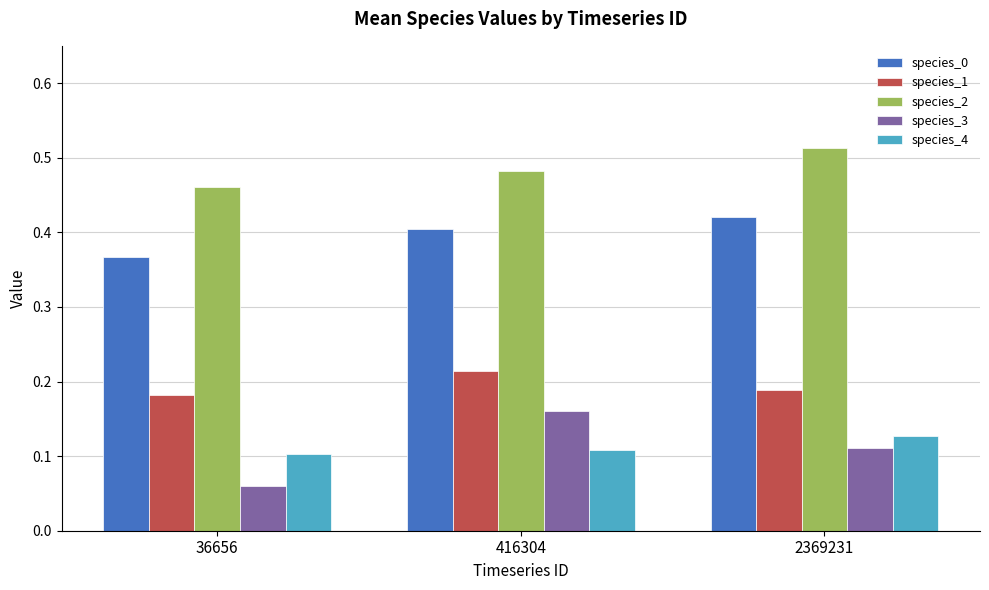

Which series has the widest spread of values?

species_3